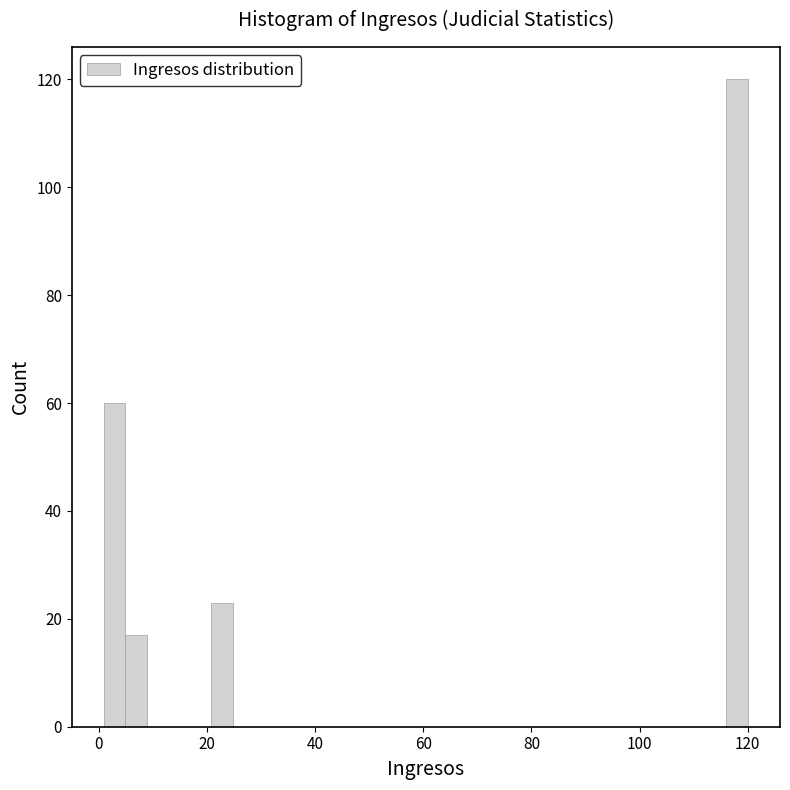

Read against the x-axis, roughly where is the centre of the tallest bar?

118